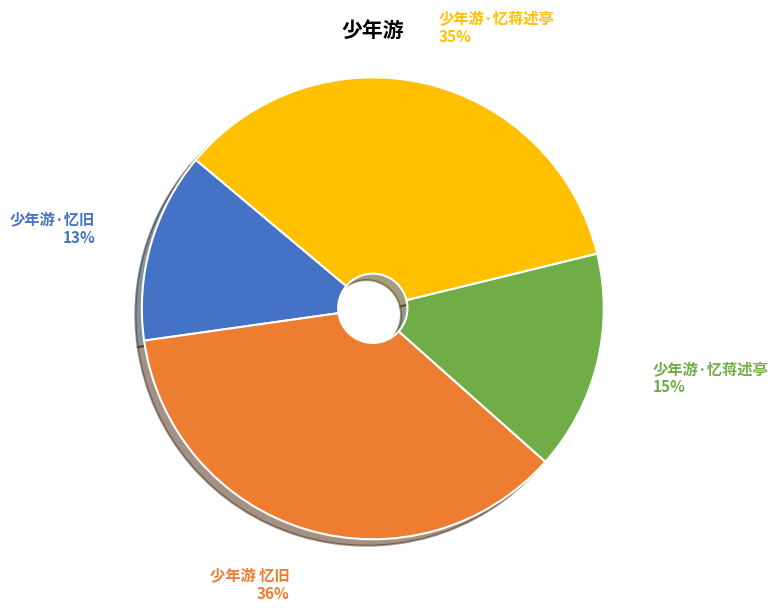

Is there any slice that represents more than half of the pie?

No